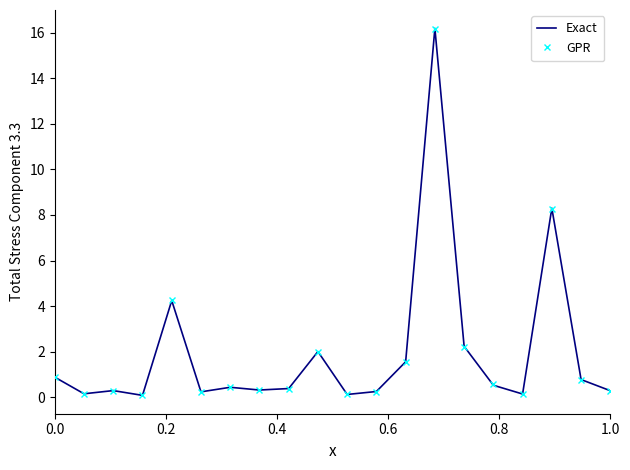

Which series has the largest range (max minus min)?

Exact